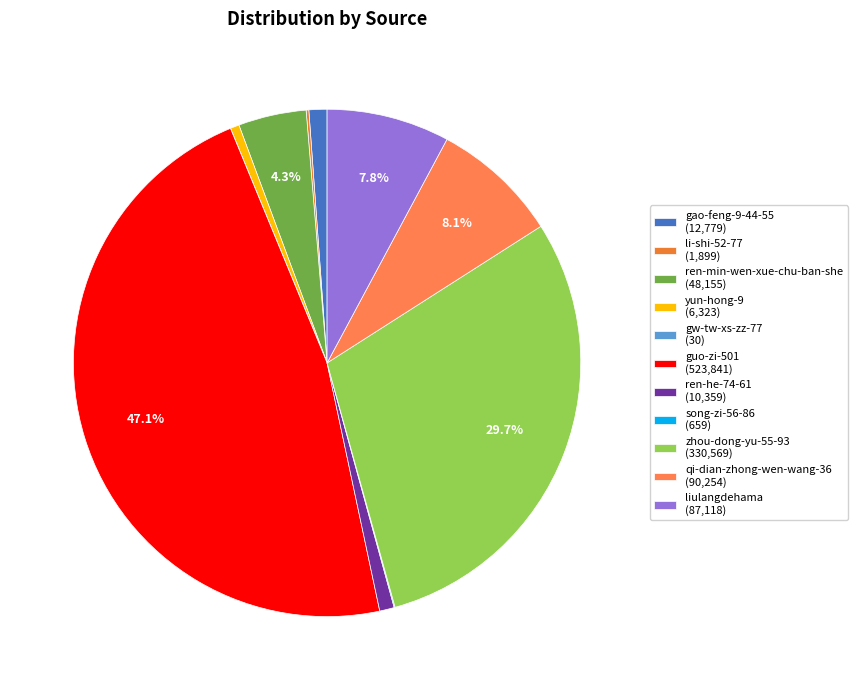

To the nearest percent, what is the average slice percentage?

9%